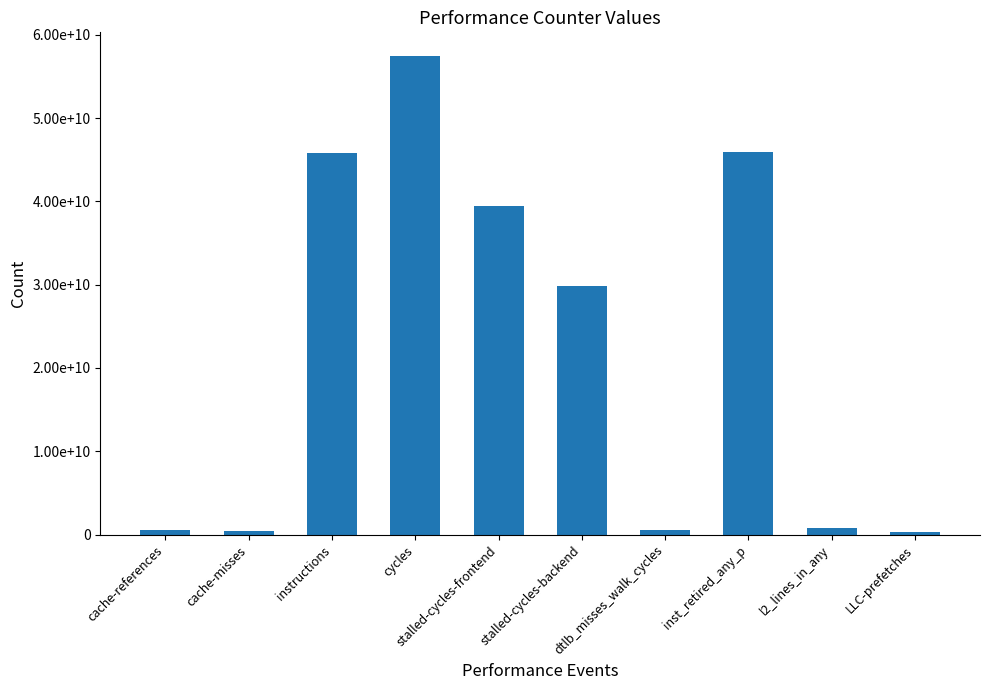

What is the change in value from cycles to l2_lines_in_any?

-56594766746